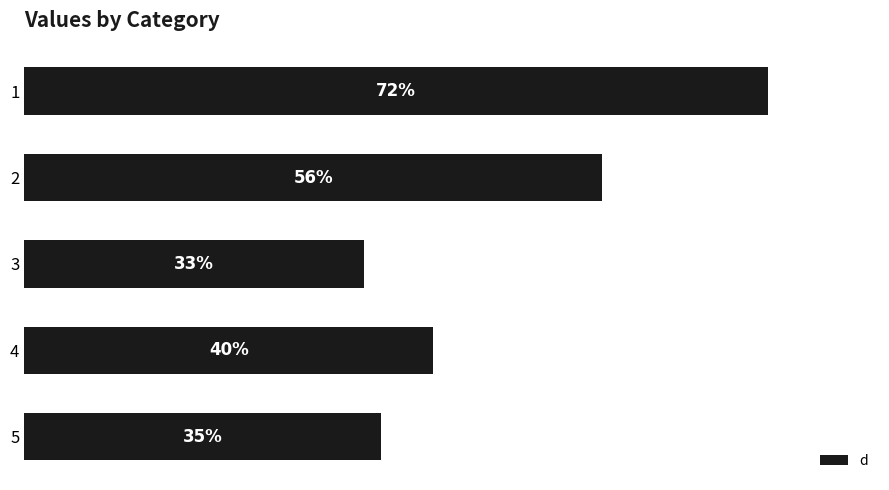

List the labels in order of value, smallest first.

3, 5, 4, 2, 1